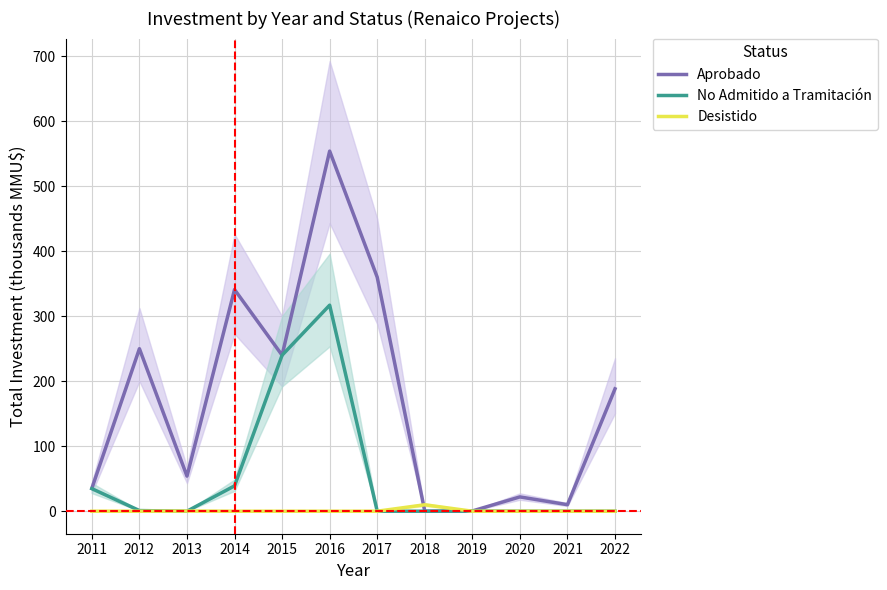

At which category does No Admitido a Tramitación reach its first local peak?

2016